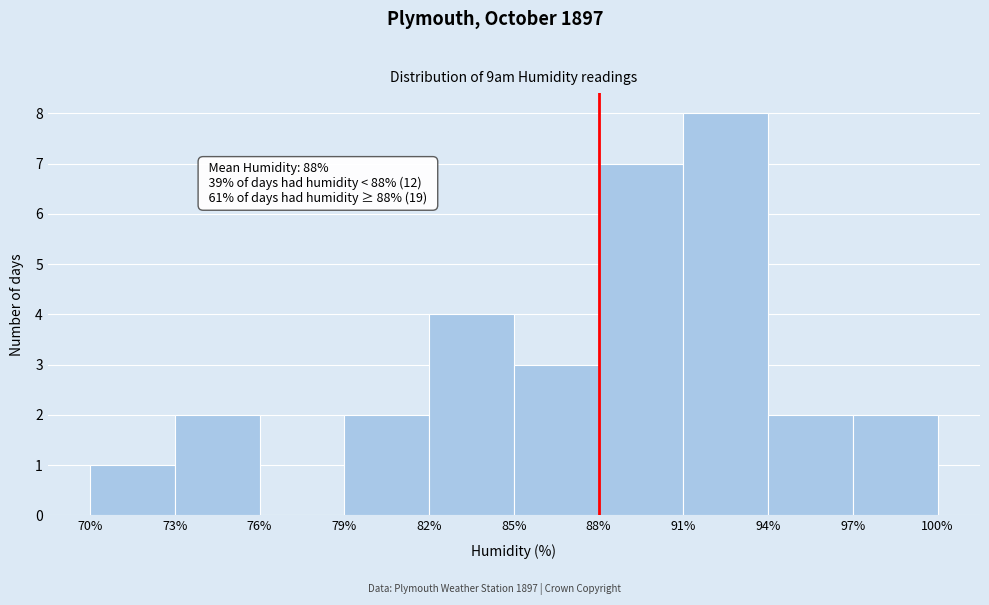

Which range on the x-axis has the tallest bar?

91% to 94%